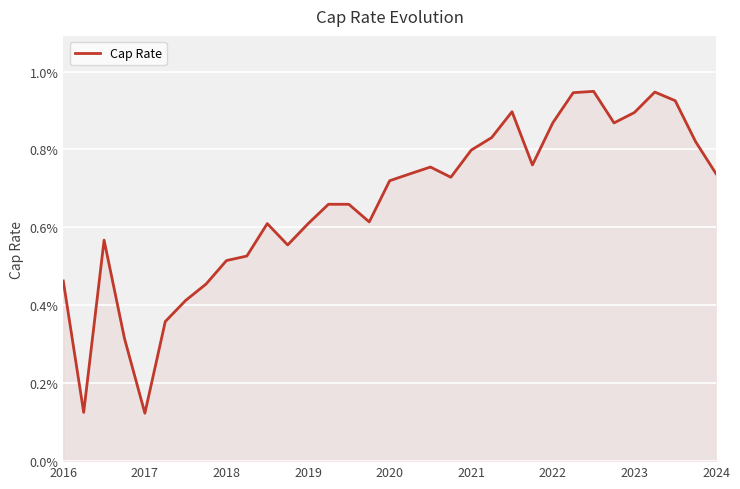

Does the chart display data point markers on the line(s)?

No